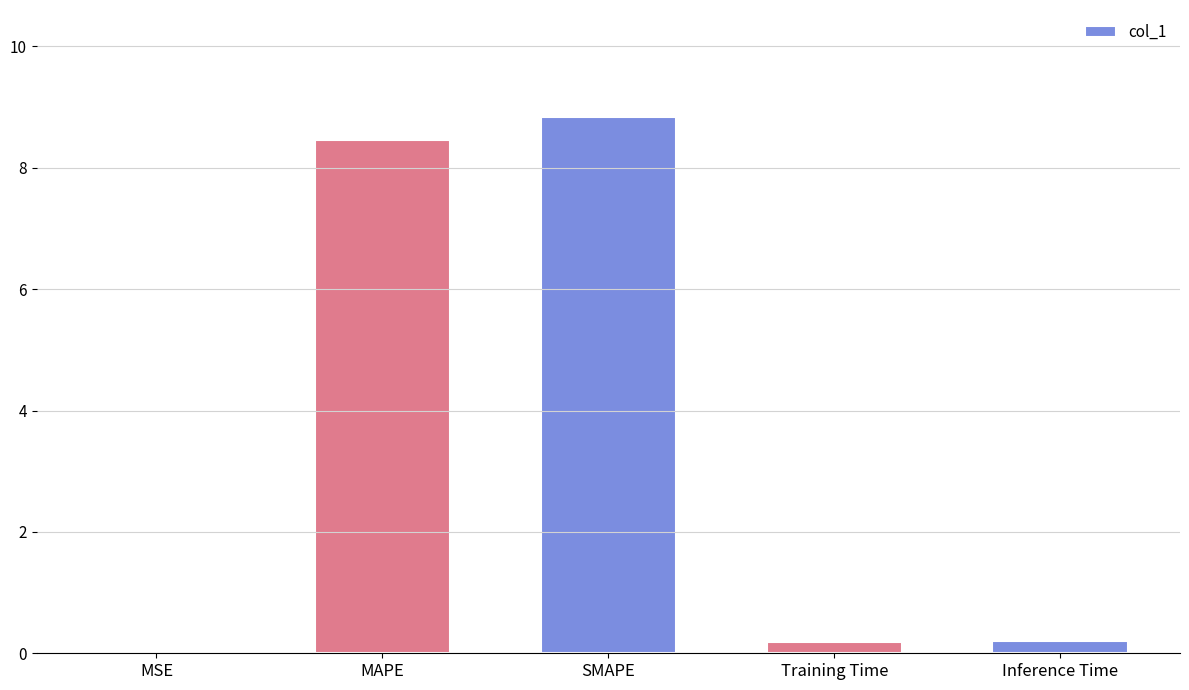

Read the value at Training Time.

0.2